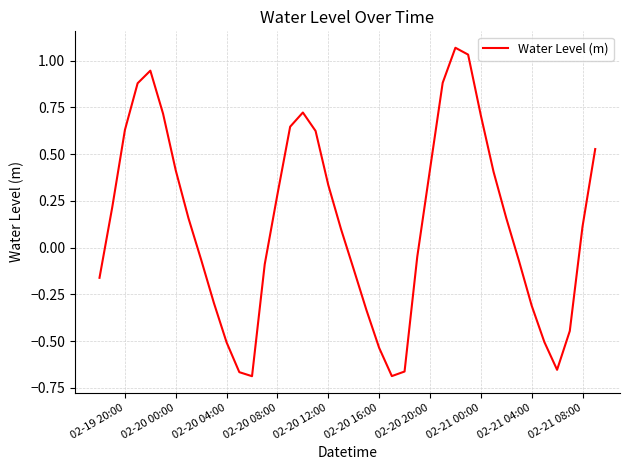

How many lines are shown in the chart?

1